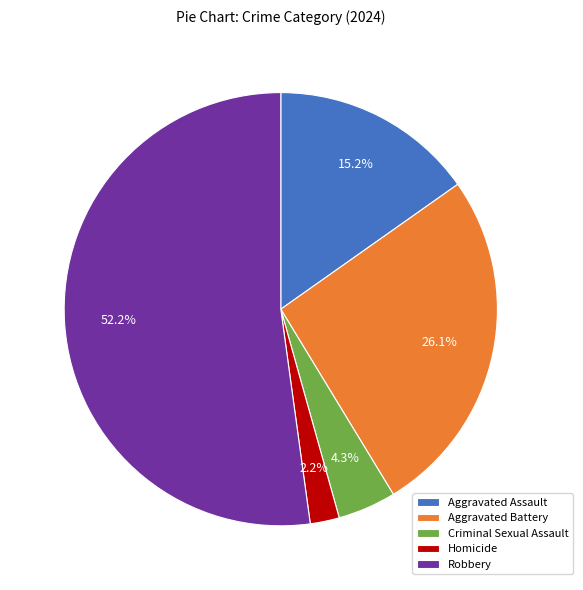

Is it true that Homicide is 13% of the pie?

False